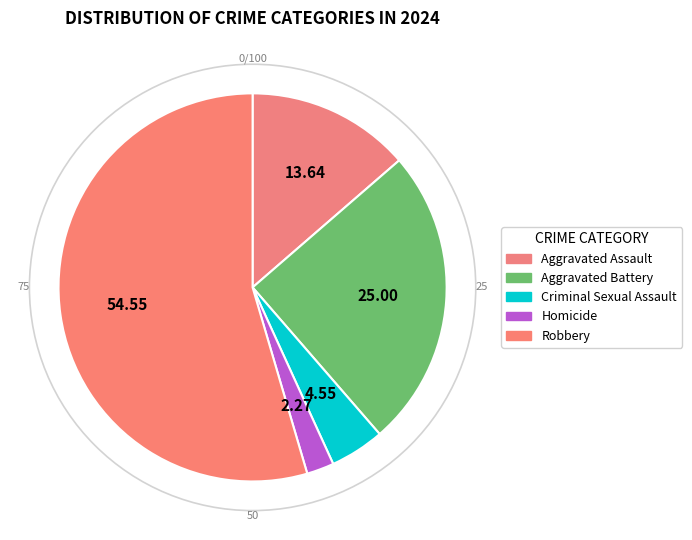

What percentage do Robbery and Aggravated Assault together represent?

68.2%